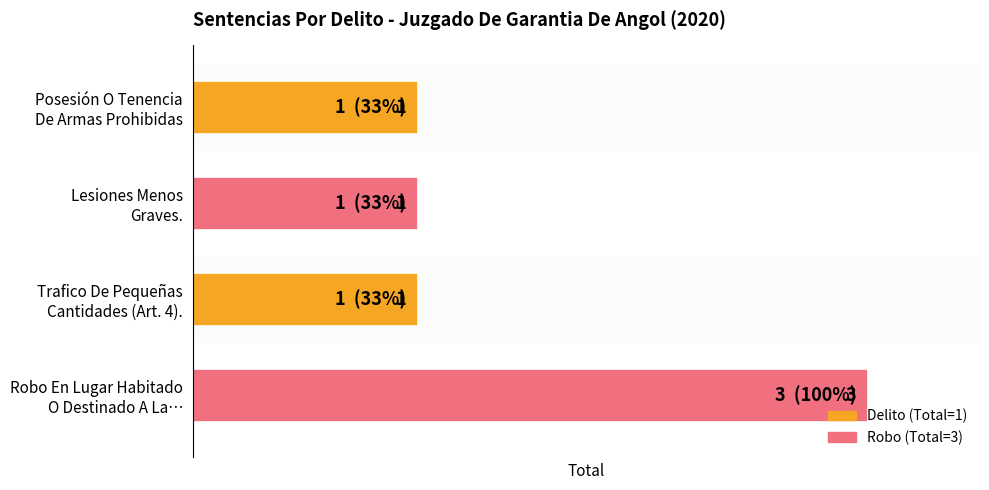

Reading left to right, extract all data points from this chart.

1	1	1	3